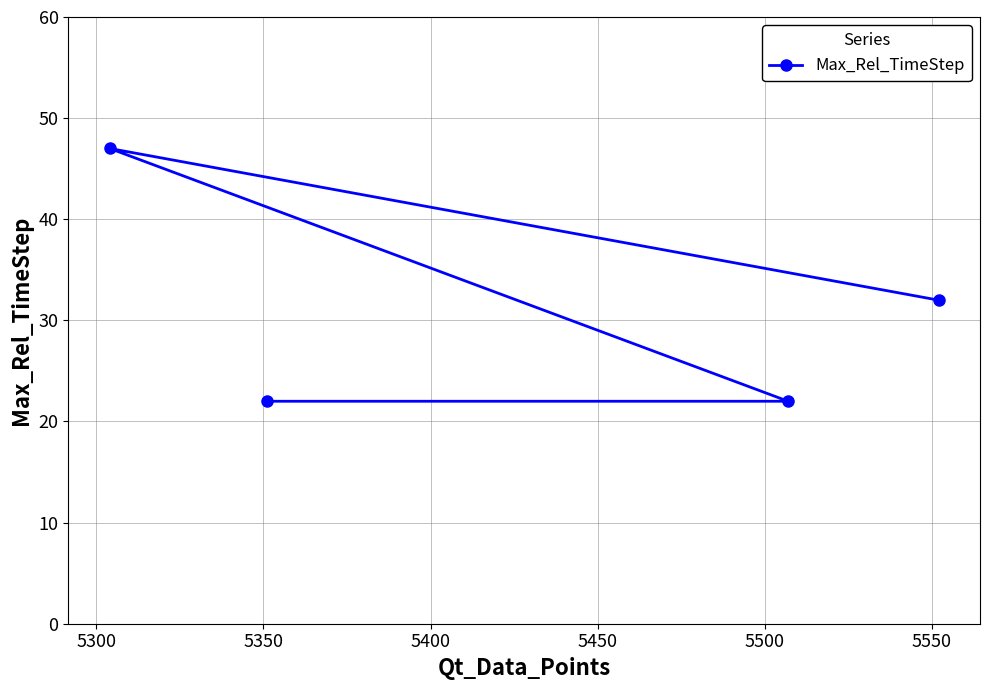

What is the value of the 2nd point from the left?

22